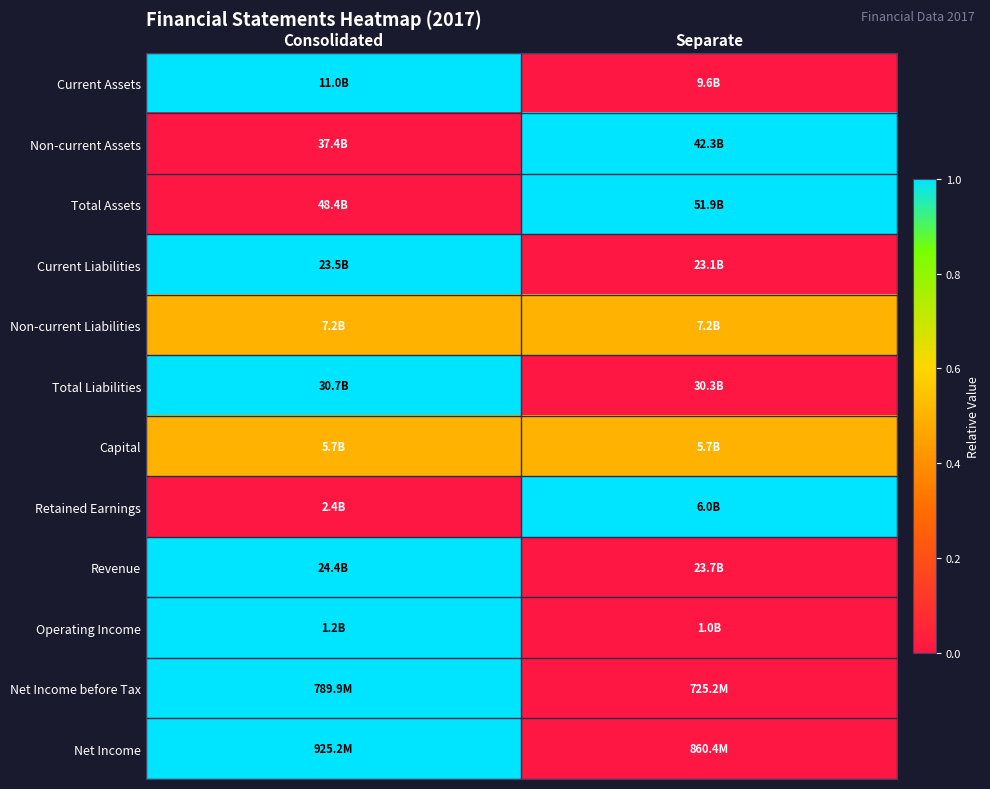

Reading left to right, transcribe all the data shown in this chart.

Current Assets: Consolidated=1.0	Separate=0.0
Non-current Assets: Consolidated=0.0	Separate=1.0
Total Assets: Consolidated=0.0	Separate=1.0
Current Liabilities: Consolidated=1.0	Separate=0.0
Non-current Liabilities: Consolidated=0.5	Separate=0.5
Total Liabilities: Consolidated=1.0	Separate=0.0
Capital: Consolidated=0.5	Separate=0.5
Retained Earnings: Consolidated=0.0	Separate=1.0
Revenue: Consolidated=1.0	Separate=0.0
Operating Income: Consolidated=1.0	Separate=0.0
Net Income before Tax: Consolidated=1.0	Separate=0.0
Net Income: Consolidated=1.0	Separate=0.0